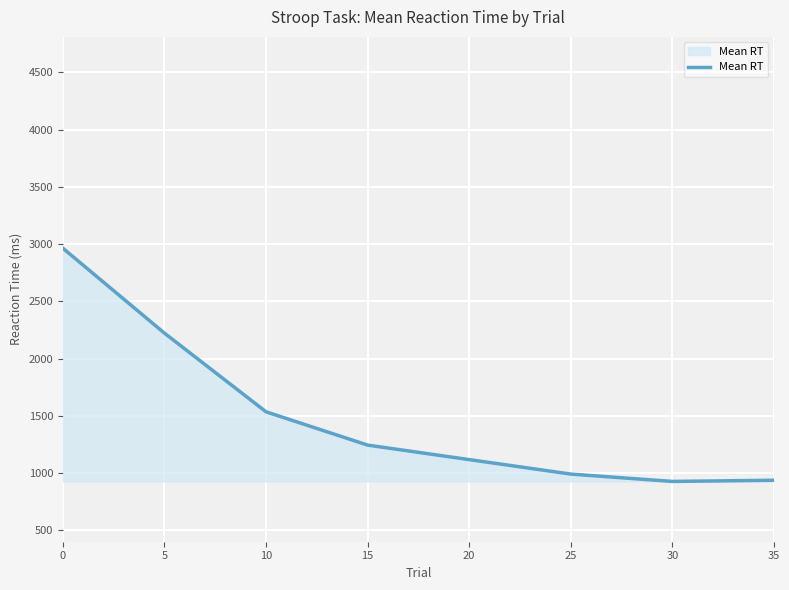

What is the maximum value shown in the chart?

2963.7